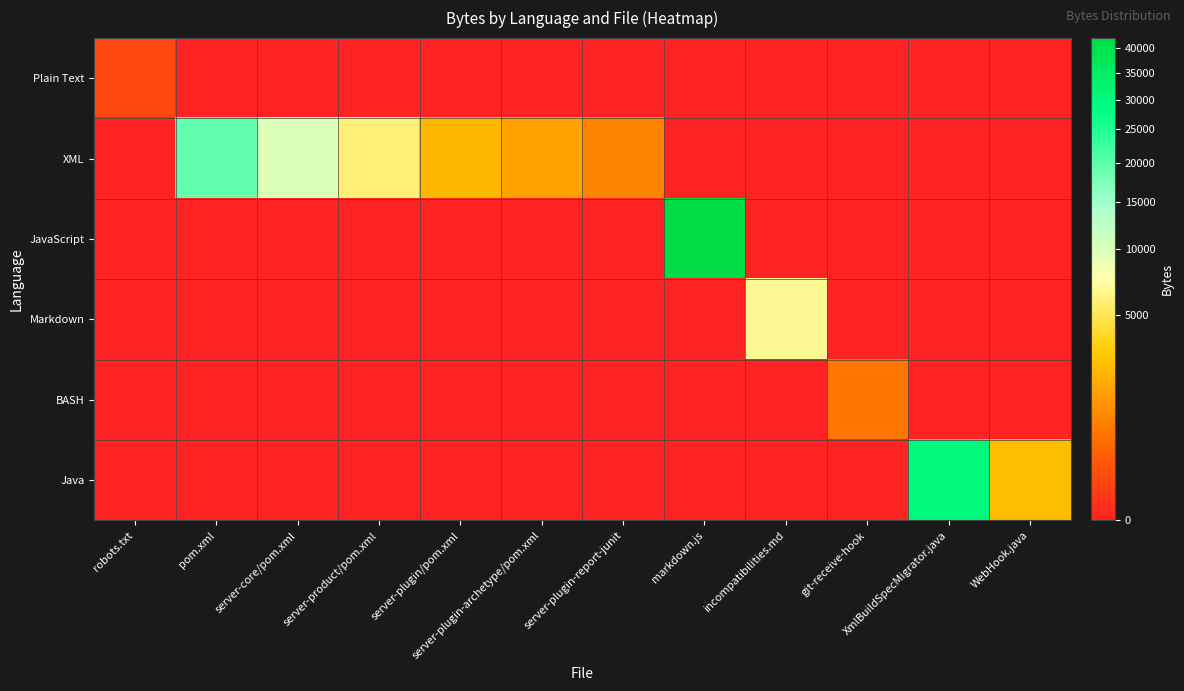

How many categories are shown in the chart?

12